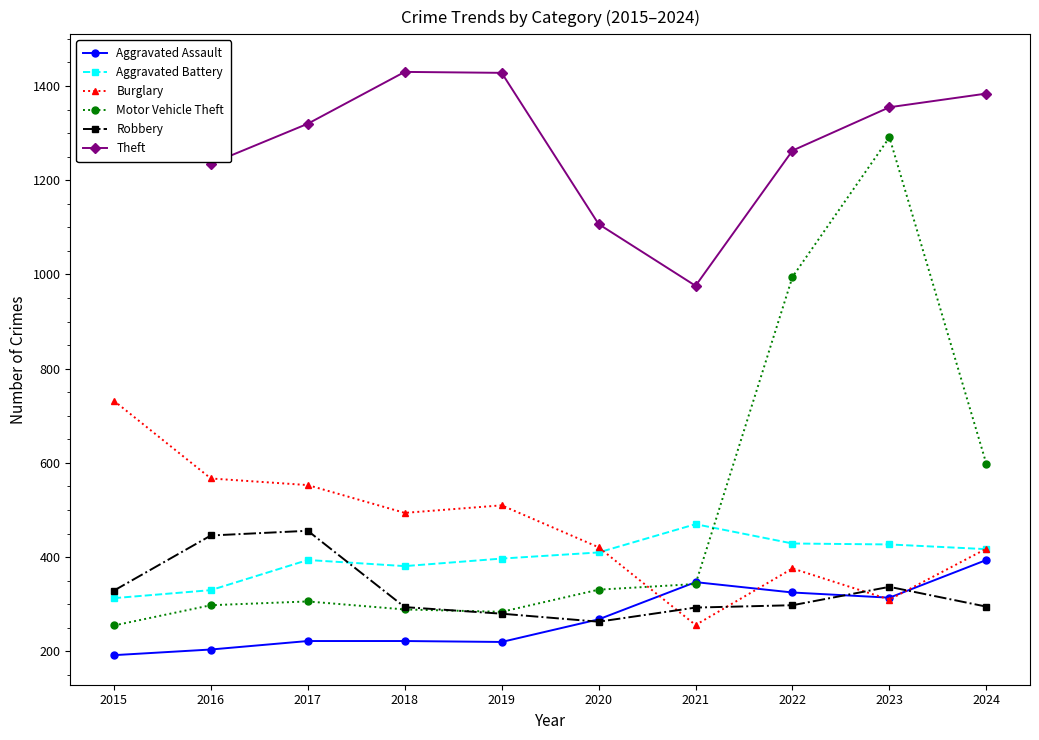

At how many categories does at least one series exceed 1340?

5